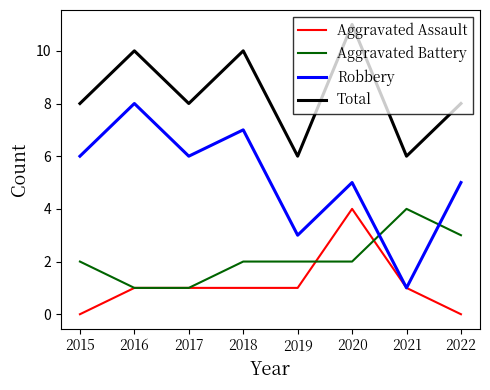

Is the value of Total at 2015 greater than the value of Robbery at 2017?

Yes